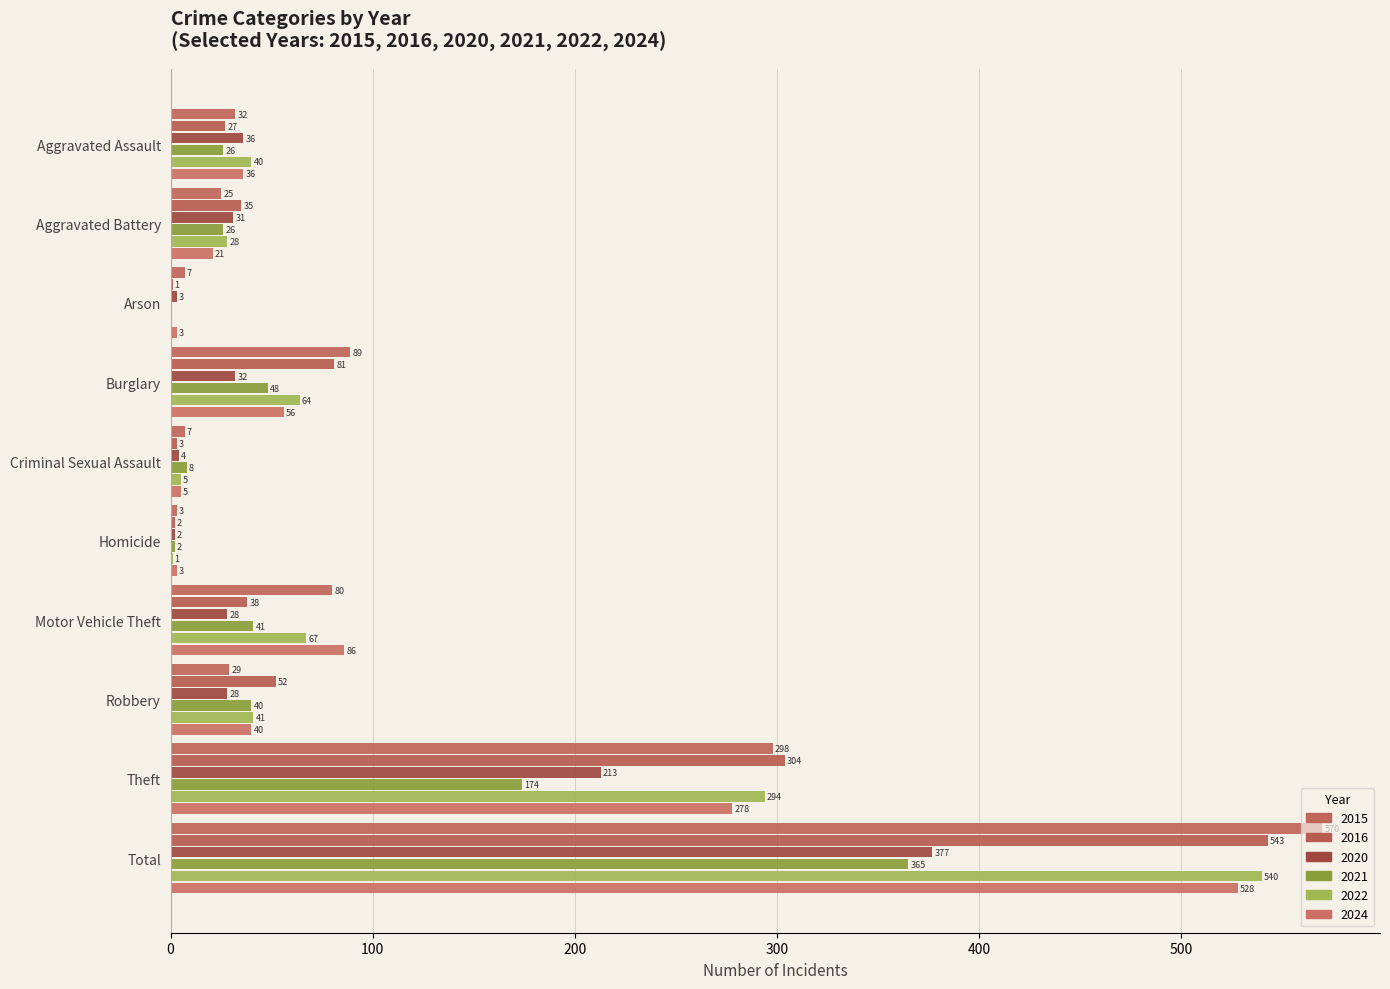

What position from the left is Criminal Sexual Assault?

5